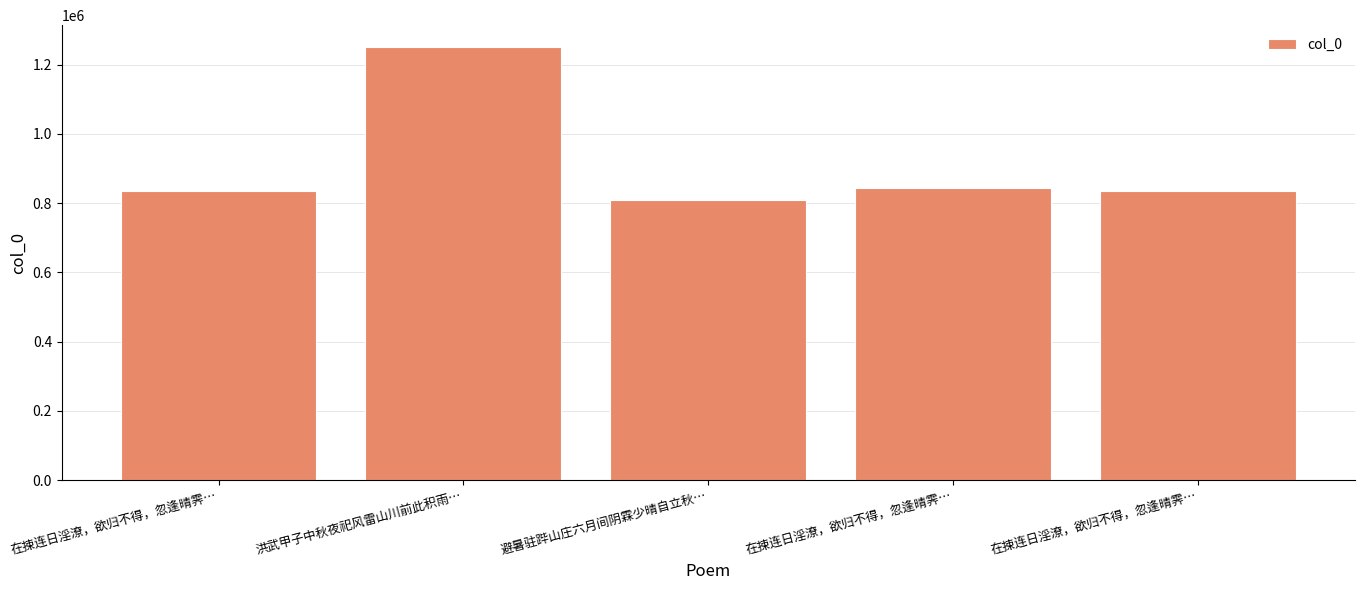

What is the average value?

915696